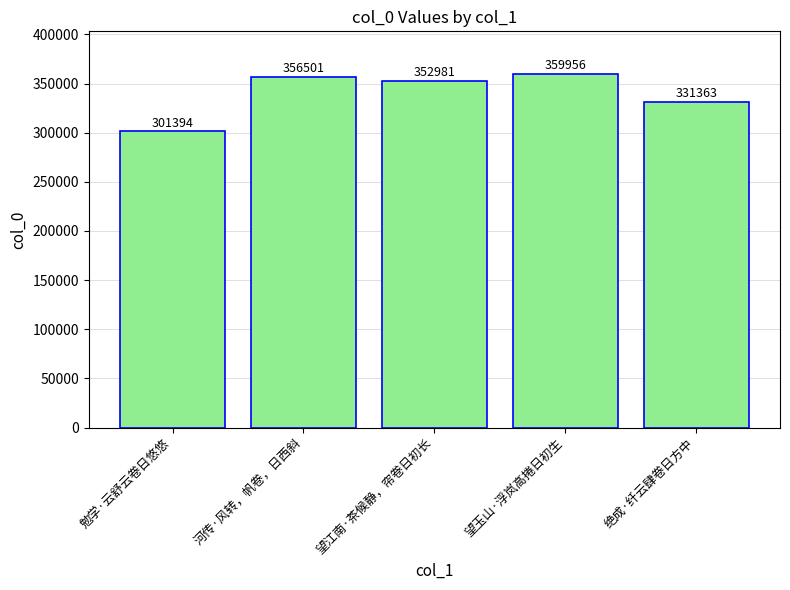

Are the bars horizontal?

No